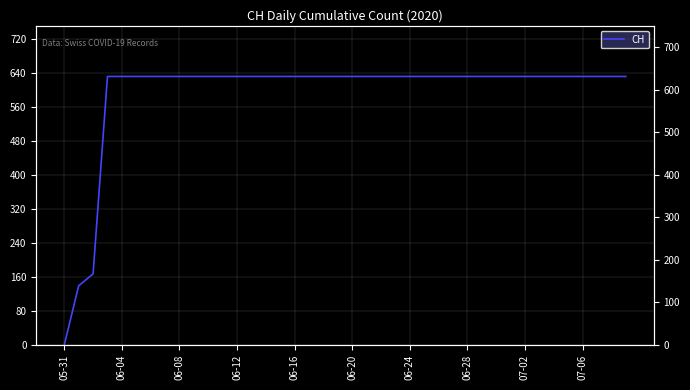

At which category does the chart reach its minimum across all series?

05-31